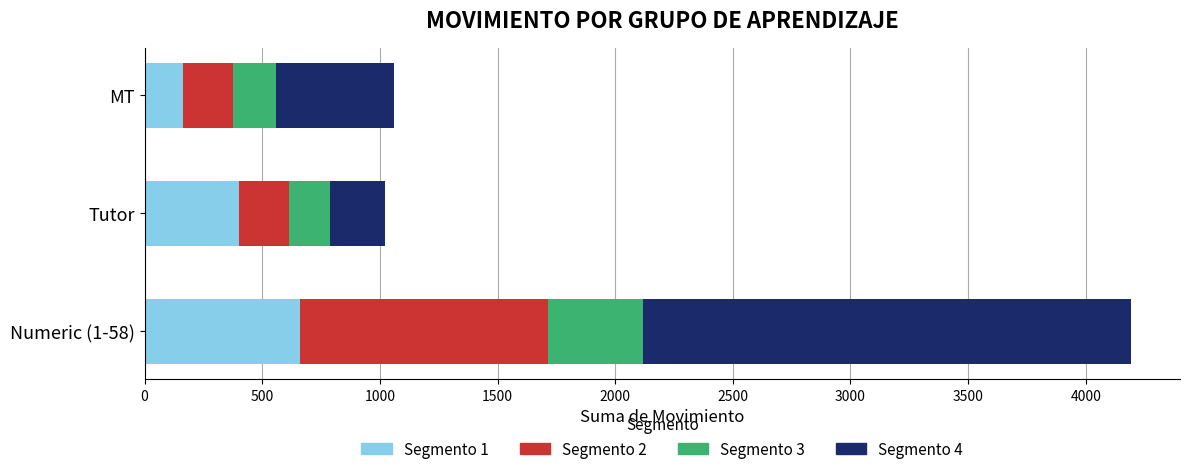

At which category is the sum across all series the highest?

Numeric (1-58)